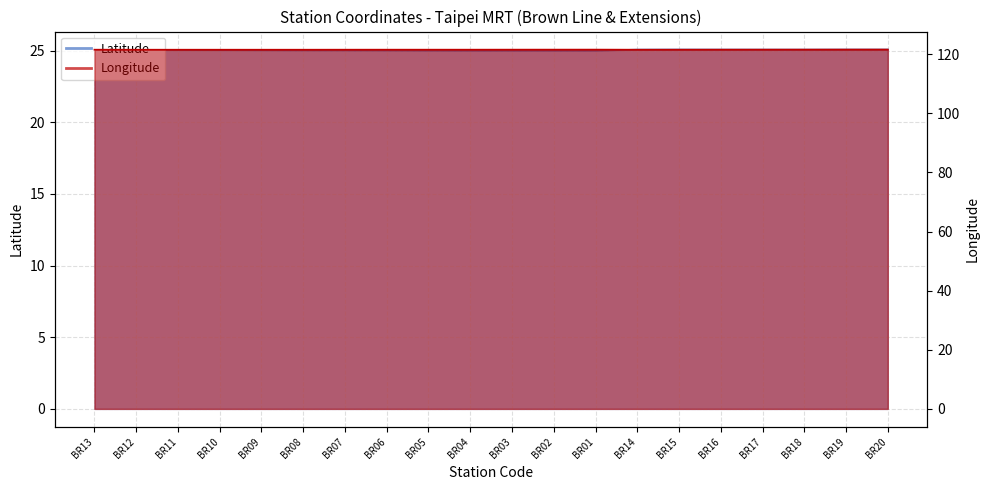

True or false: Latitude has more than 2 points higher than both neighbors.

False